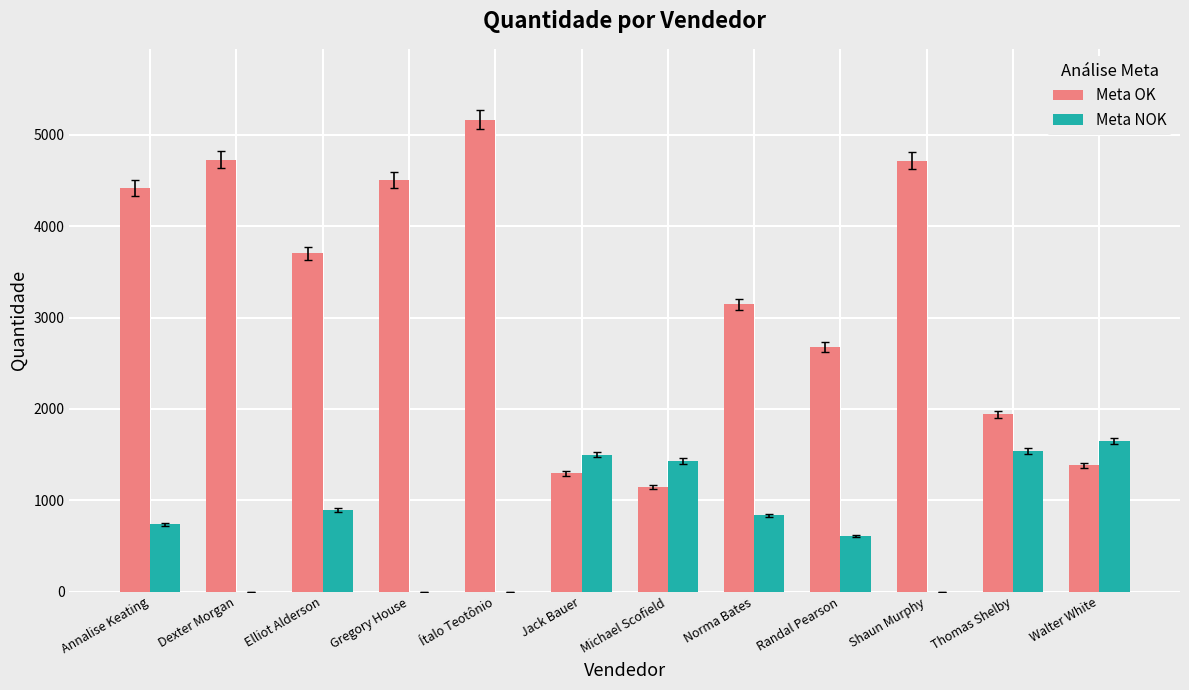

At which category does the chart reach its peak across all series?

Ítalo Teotônio